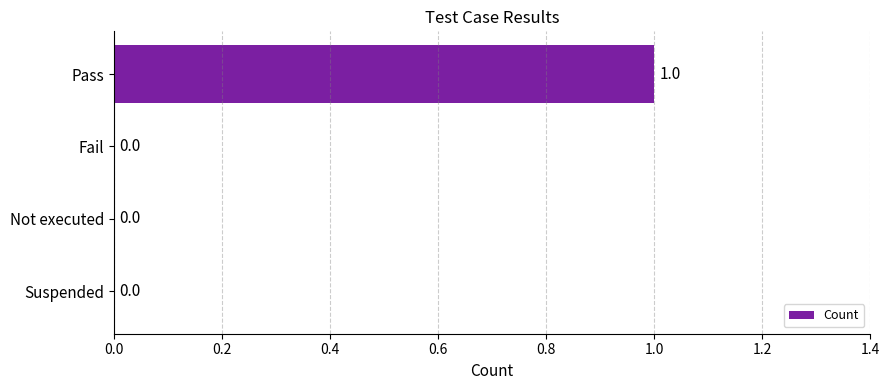

How many distinct data groups are displayed?

1